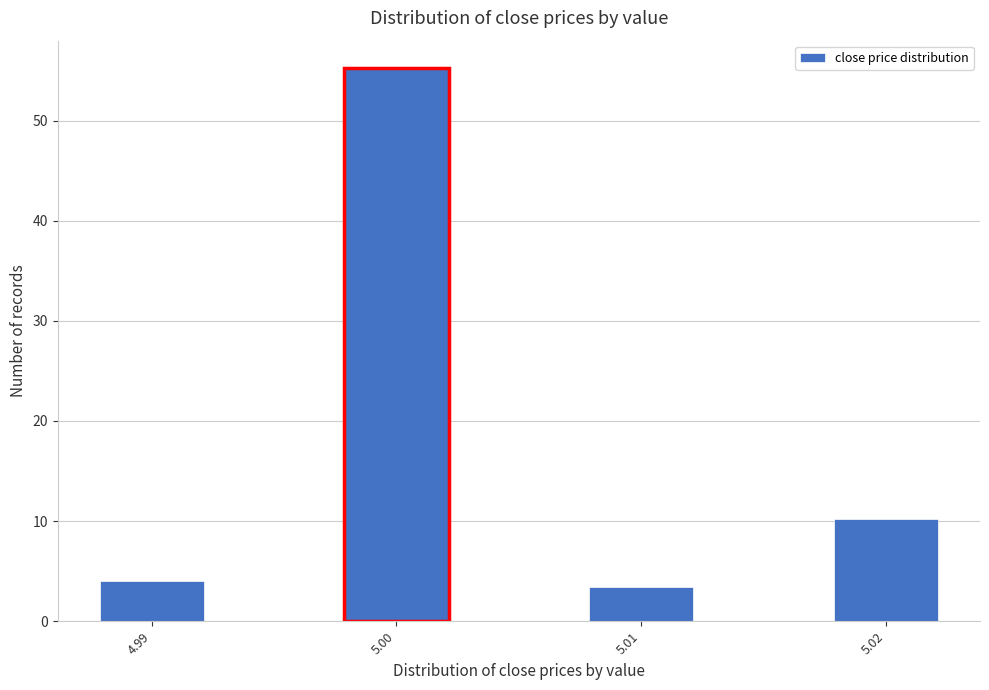

Reading left to right, extract all data points from this chart.

4.0	55.2	3.4	10.2